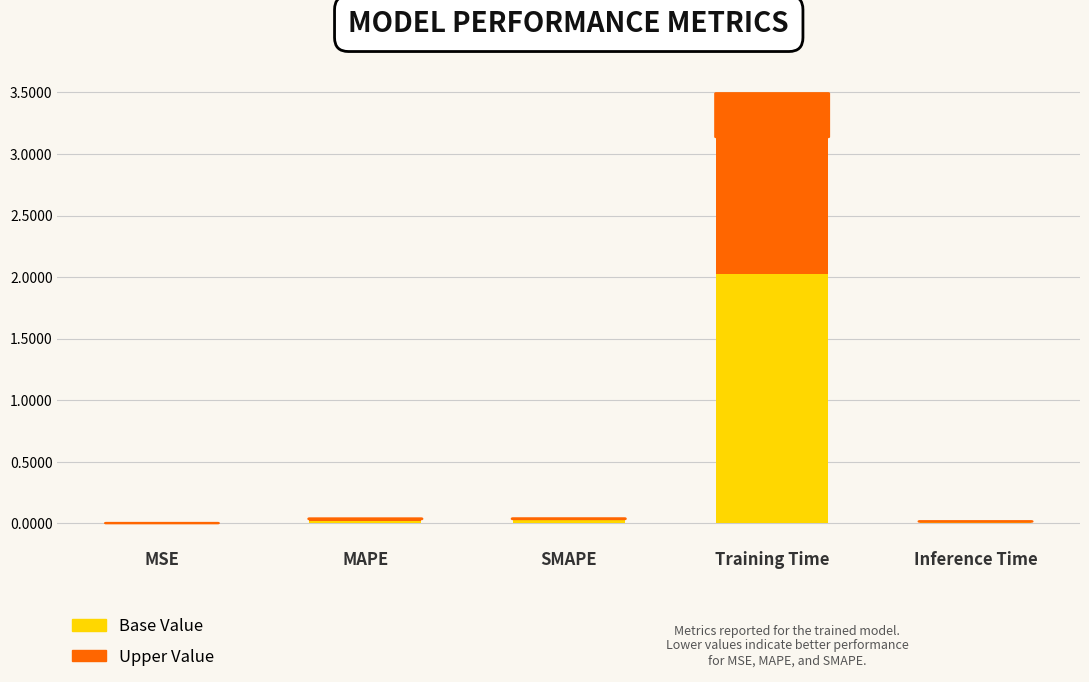

What is the sum of all Base Value values?

2.1